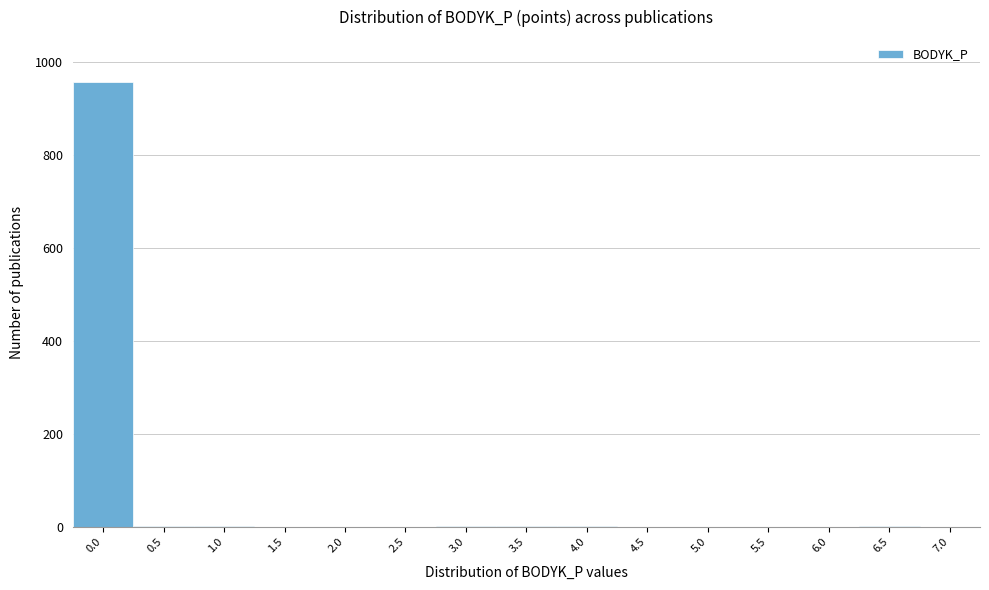

What is the maximum value shown in the chart?

957